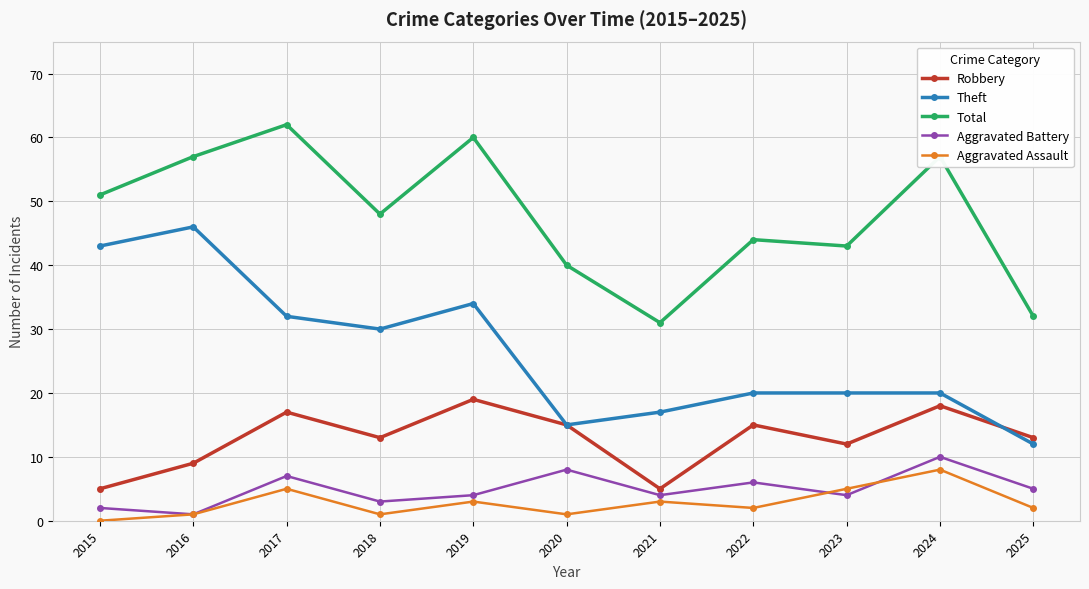

Where is the first local minimum for Theft?

2018